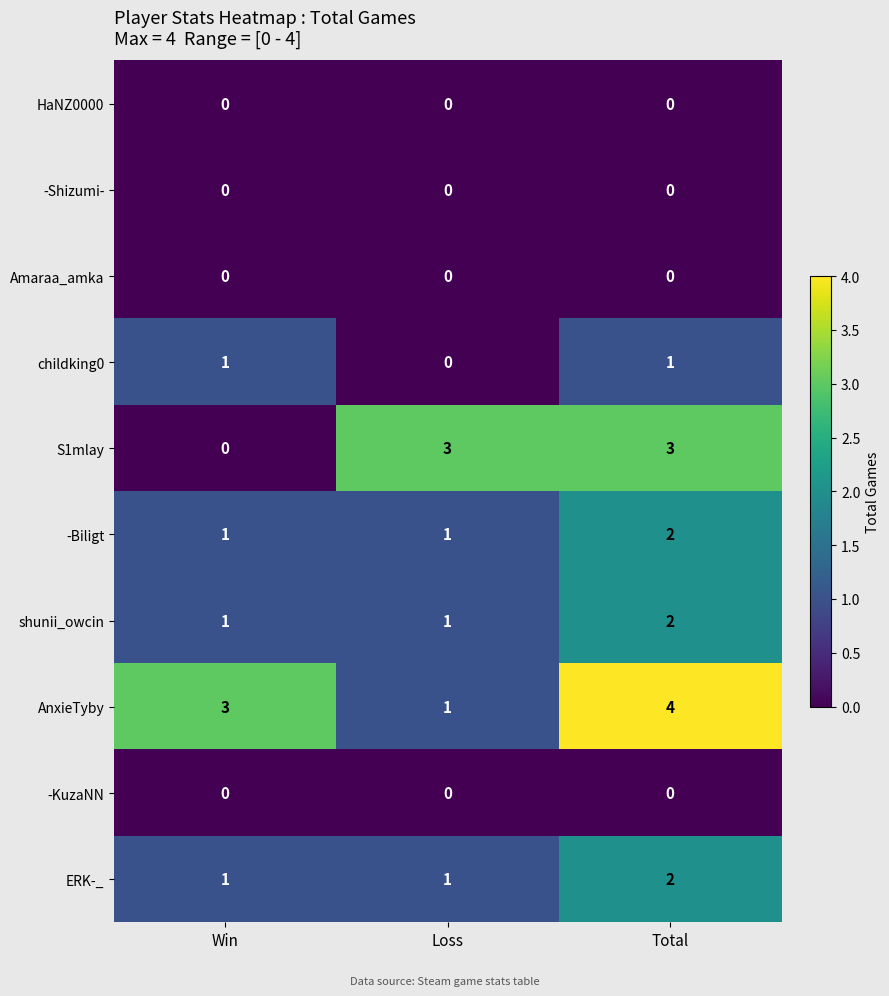

Is it true that childking0 equals 0 at Loss?

True